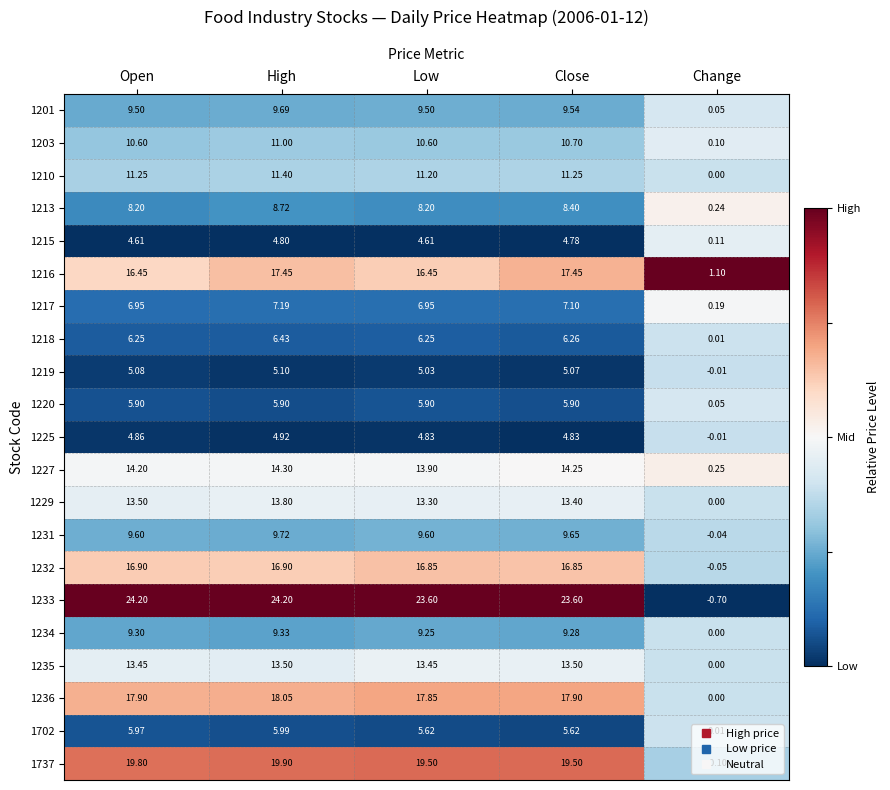

Where does the 1234 series first go above 9?

Open